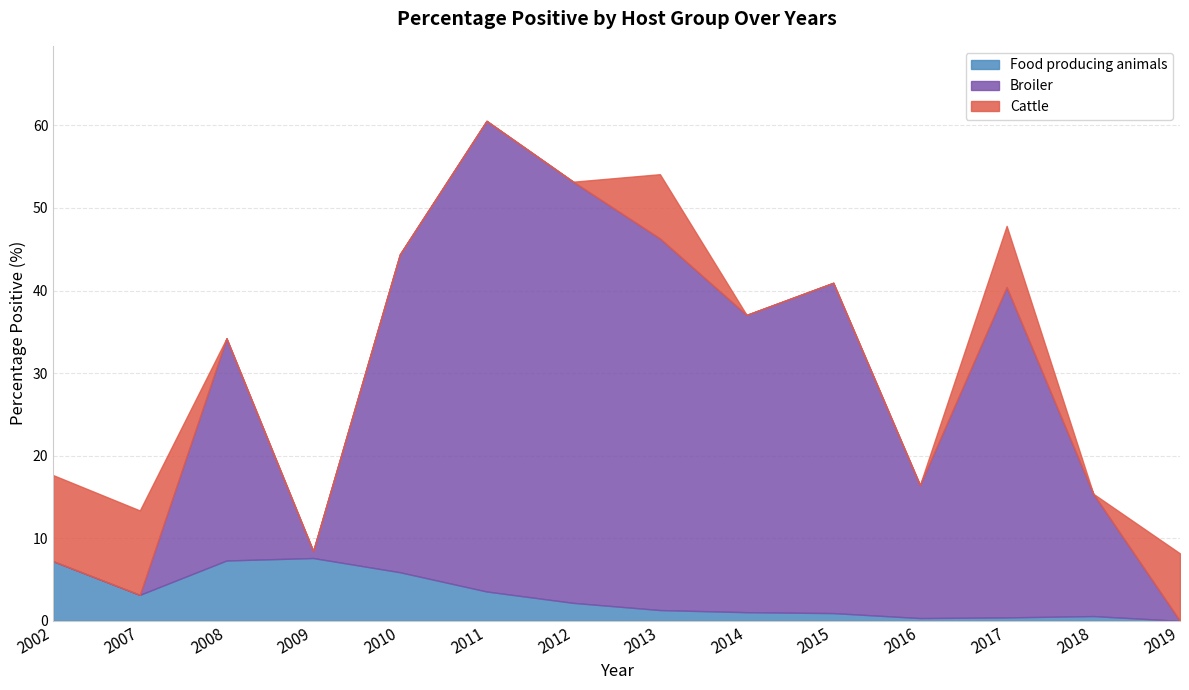

At 2018, list the series in order from smallest to largest.

Cattle, Food producing animals, Broiler